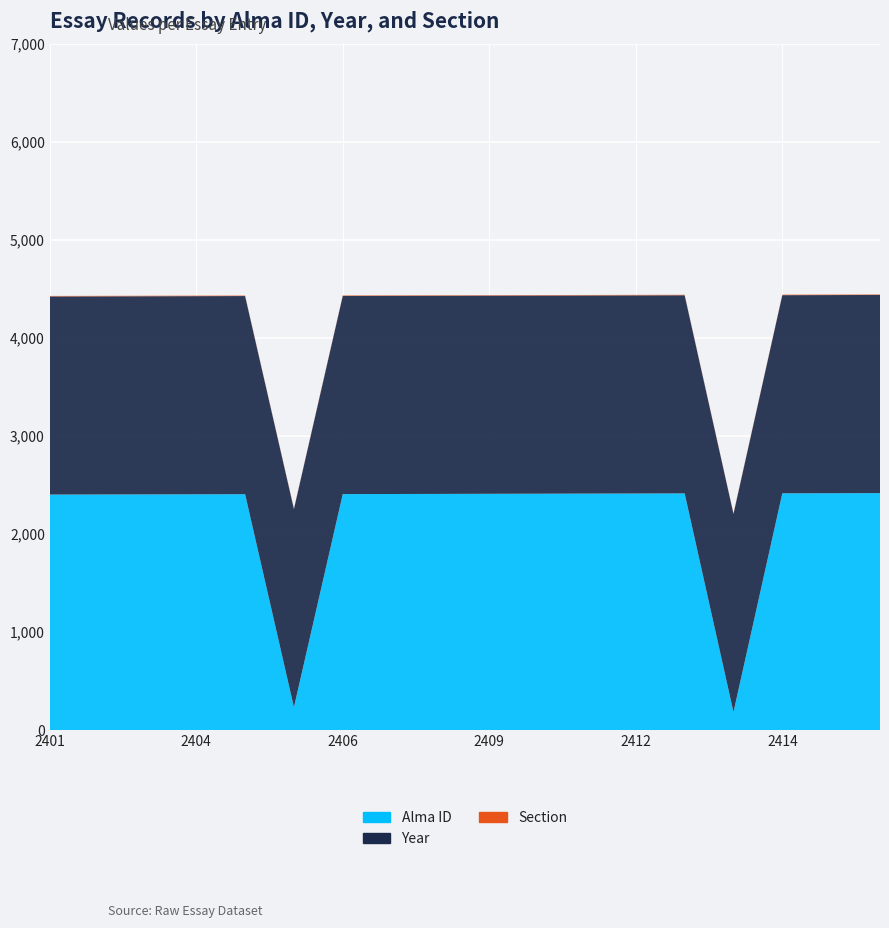

Reading left to right, list all the values displayed in this chart.

Alma ID: 2401	2402	2403	2404	2405	232	2406	2407	2408	2409	2410	2411	2412	2413	183	2414	2415	2416
Year: 2021	2021	2021	2021	2021	2021	2021	2021	2021	2021	2021	2021	2021	2021	2021	2021	2021	2021
Section: 5	5	5	5	5	5	5	5	5	5	5	5	5	5	5	5	5	5